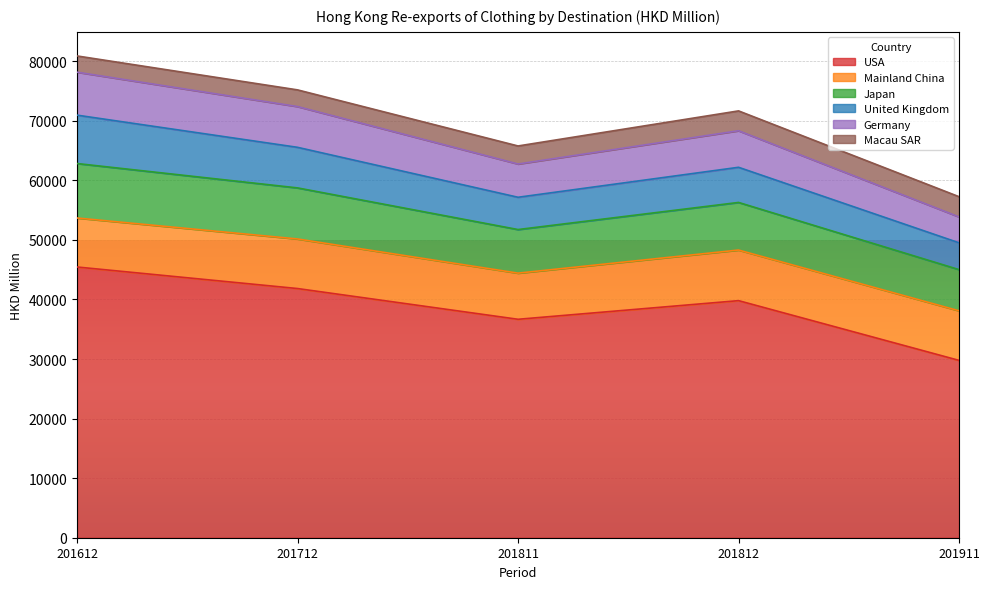

Where is USA nearest to the value 37612?

201811